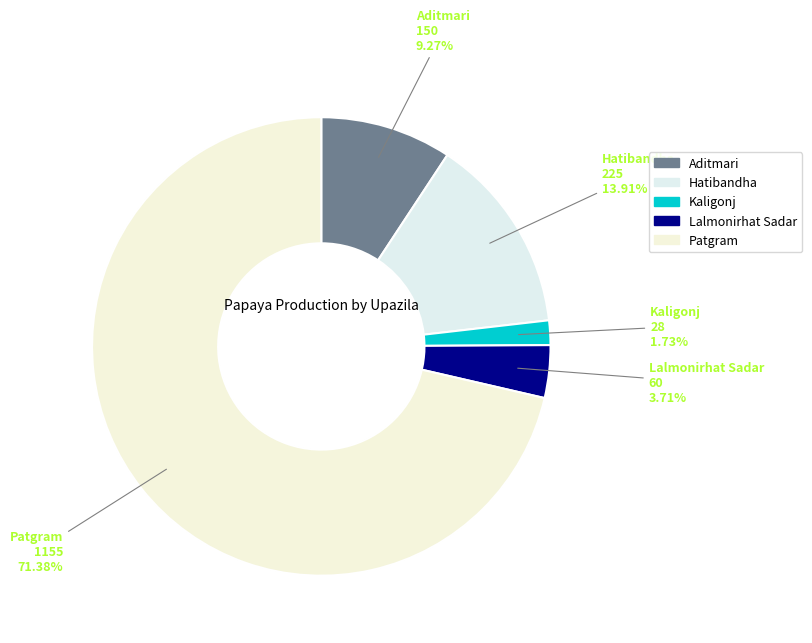

What is the ratio of the value at Patgram to the value at Hatibandha?

5.1